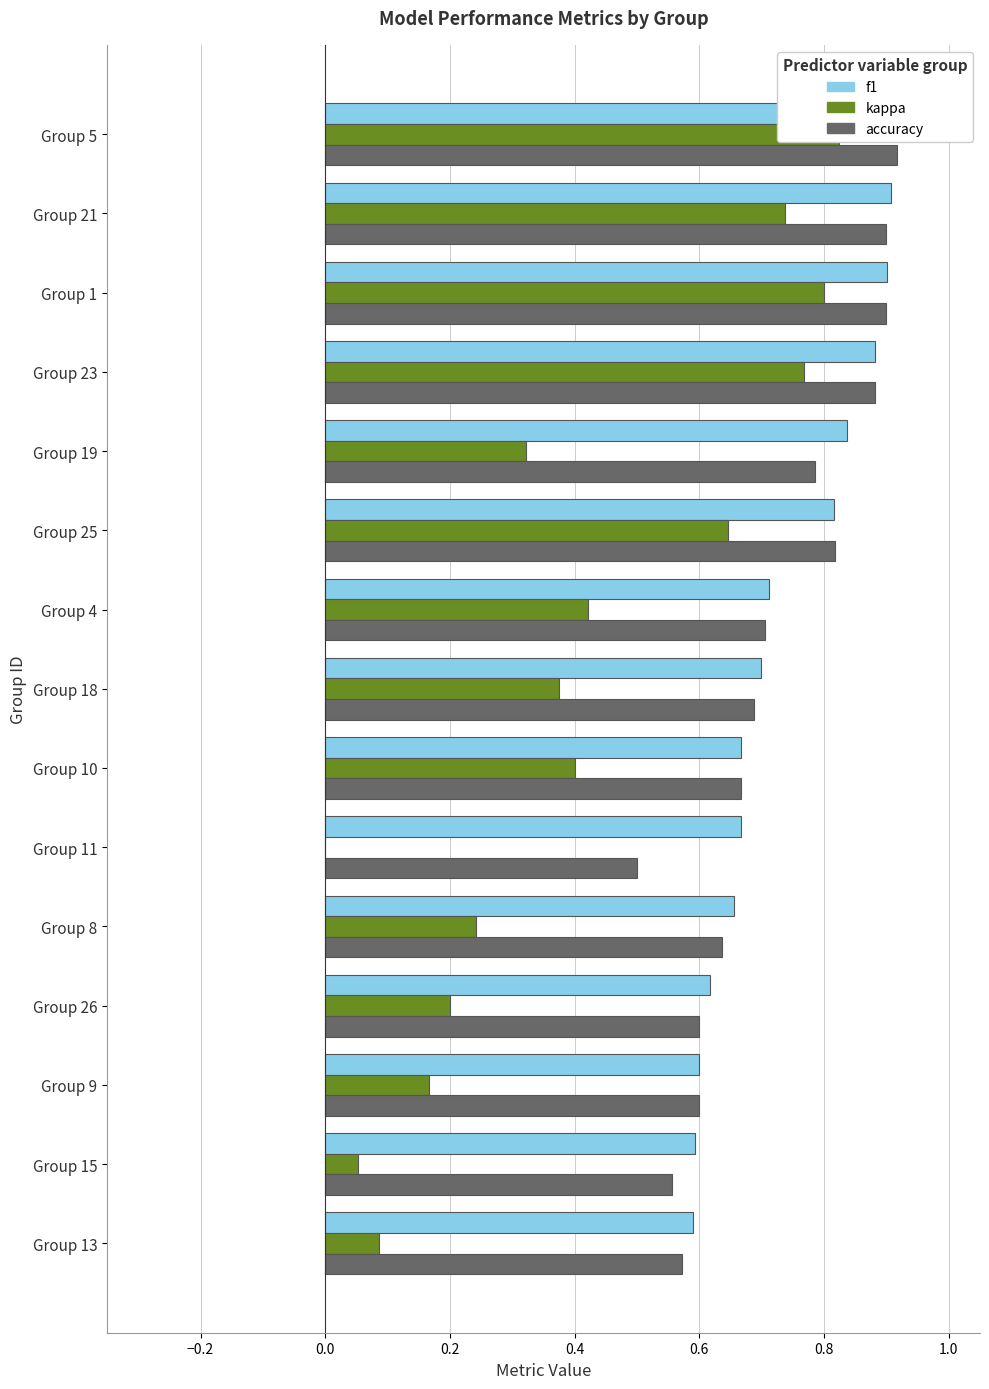

What is the average value of the kappa series?

0.4